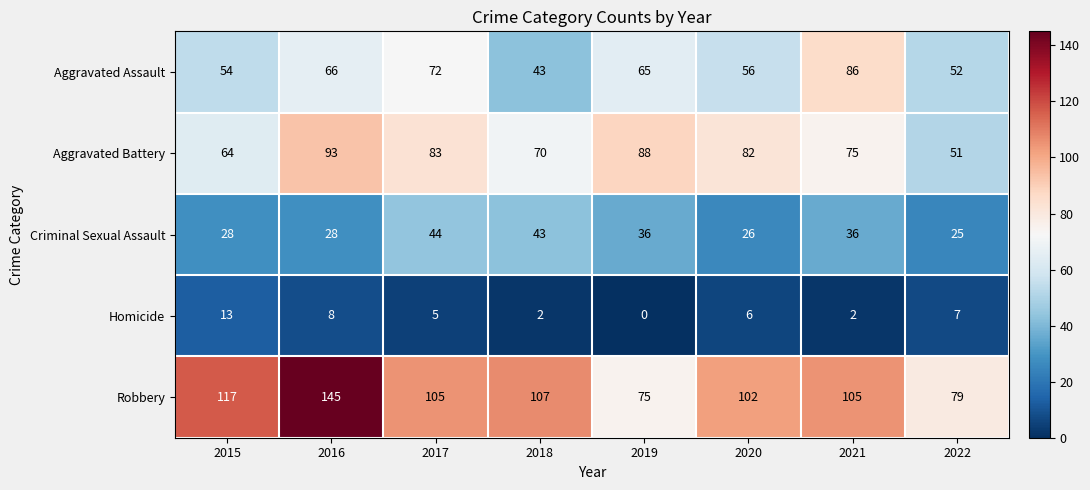

What is the difference between the maximum and minimum values in the Aggravated Assault series?

43